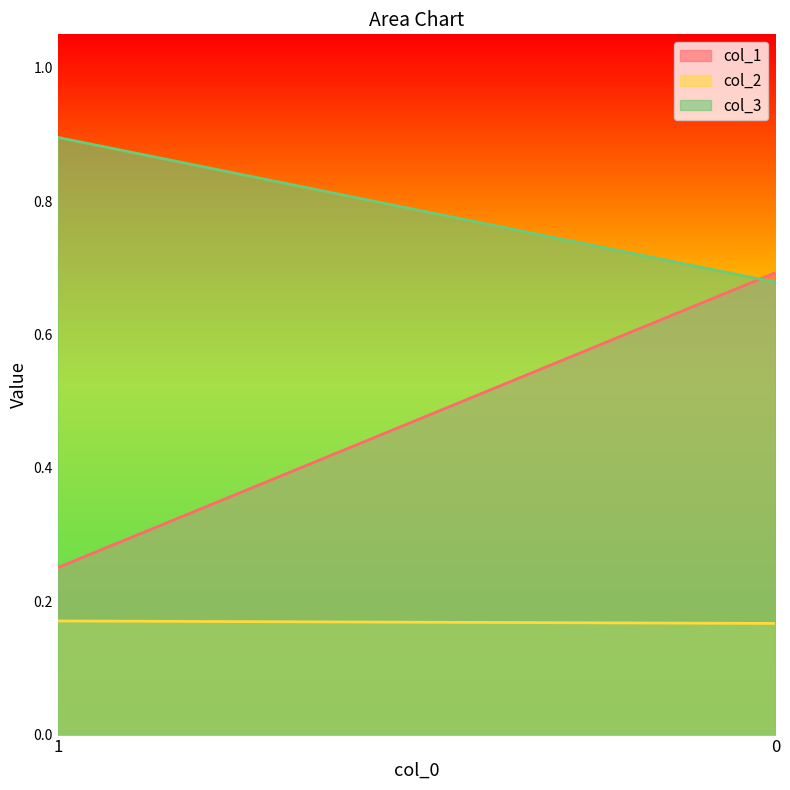

How many data points does each series have?

2